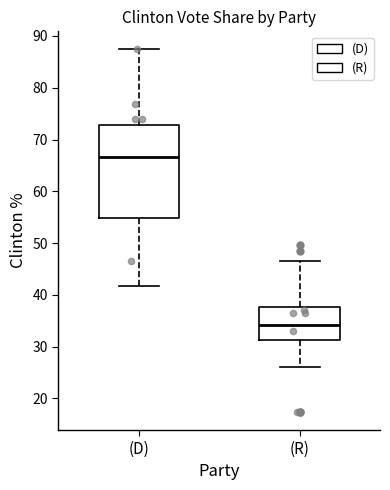

Comparing the boxes themselves (not the whiskers), which one is the tallest?

(D)